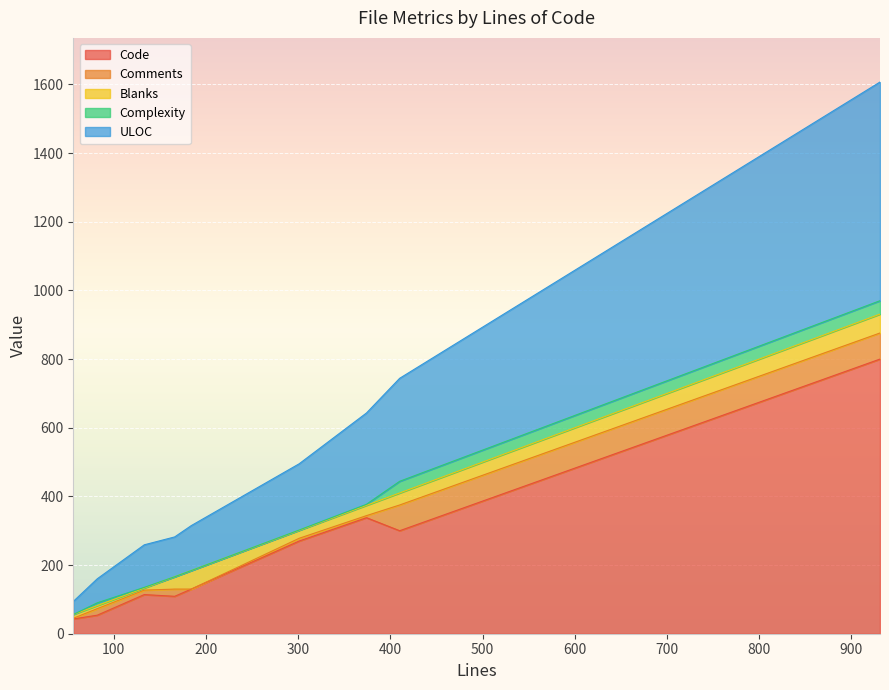

The value of Blanks at ZRPythonExpr.py is 9. True or false?

True